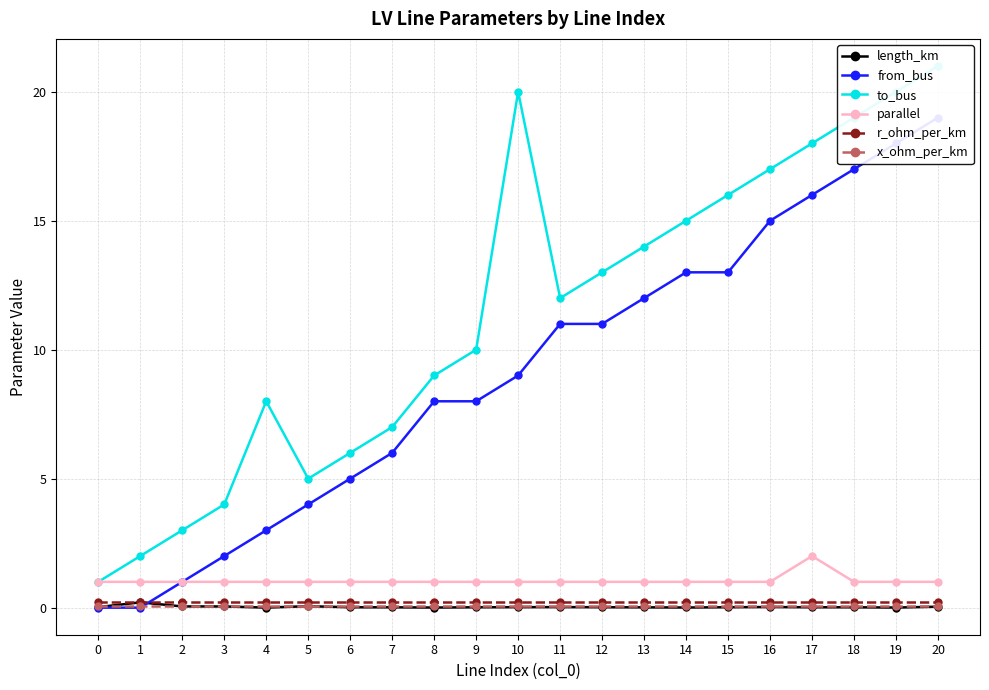

The value of length_km at 19 is 0.0. True or false?

False